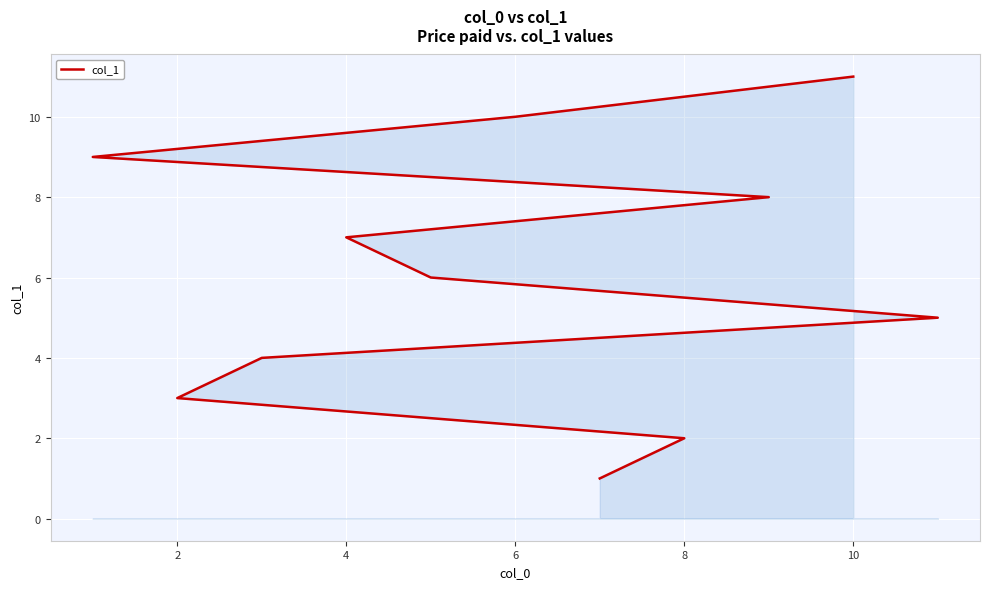

How many data points are less than 6?

5